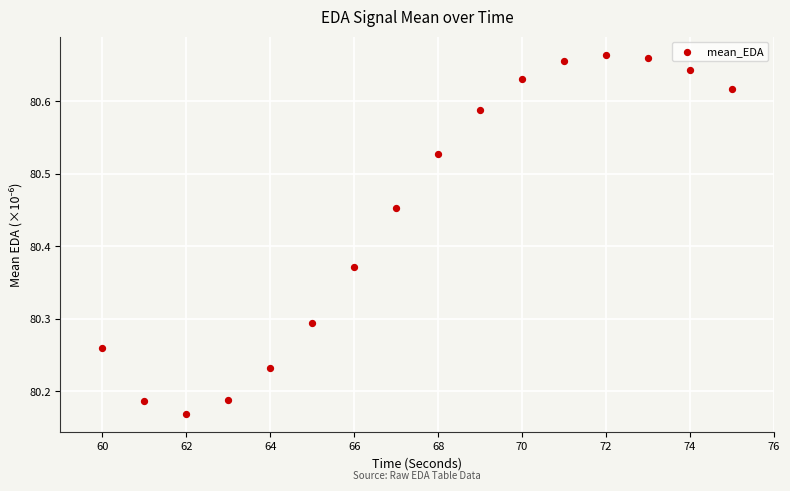

What is the range of X values (max minus min)?

15.0